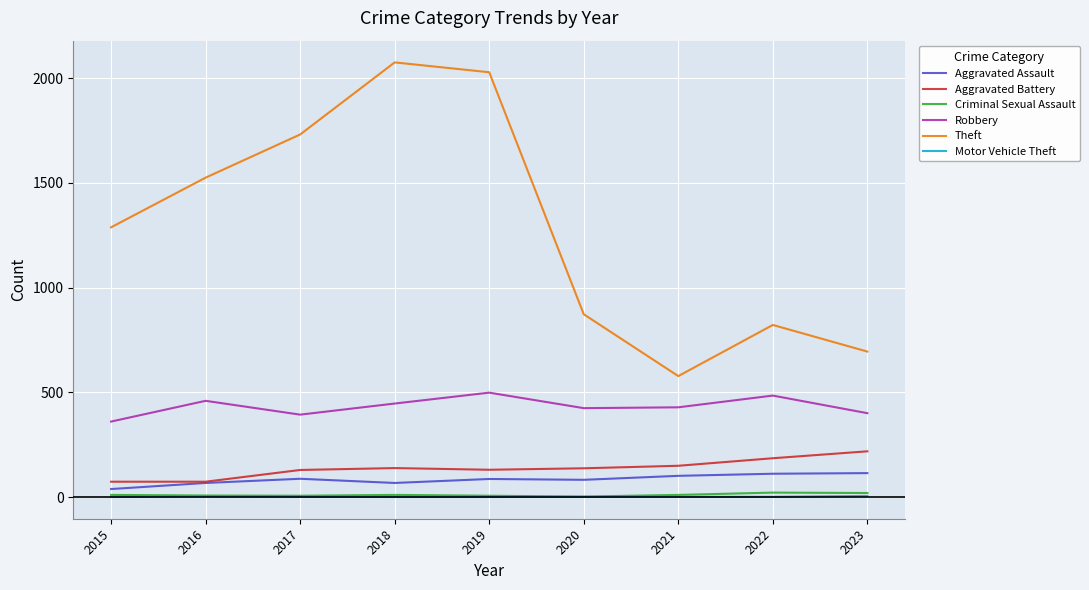

How many distinct data groups are displayed?

6